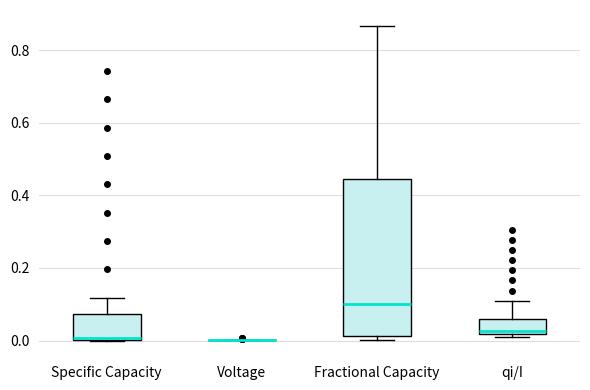

Comparing the boxes themselves (not the whiskers), which one is the tallest?

Fractional Capacity